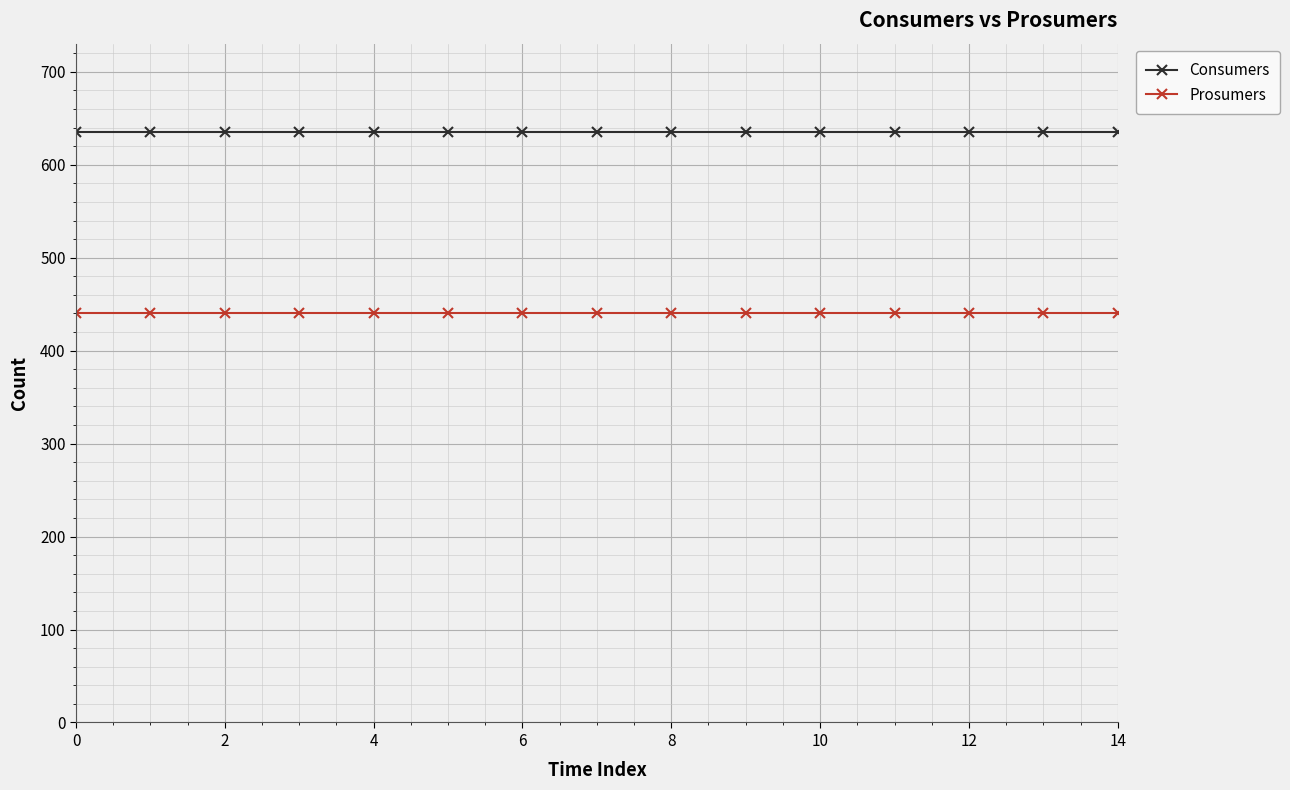

Reading left to right, extract all data points from this chart.

Consumers: 635	635	635	635	635	635	635	635	635	635	635	635	635	635	635
Prosumers: 440	440	440	440	440	440	440	440	440	440	440	440	440	440	440